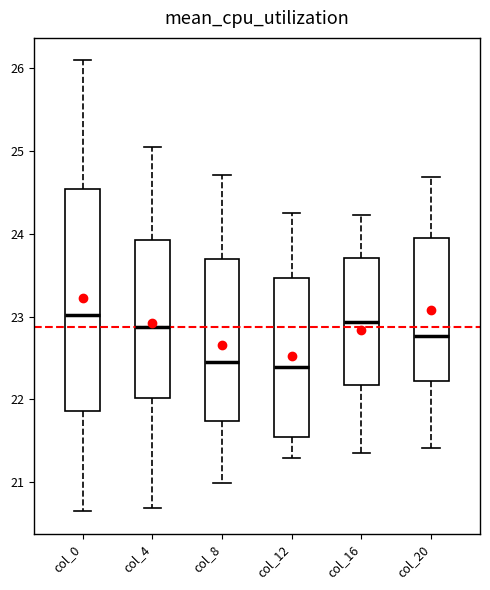

Where does the lower whisker of the box for col_20 end on the y-axis? The values are not printed on the chart, so give them approximately, as read against the axis.

21.4